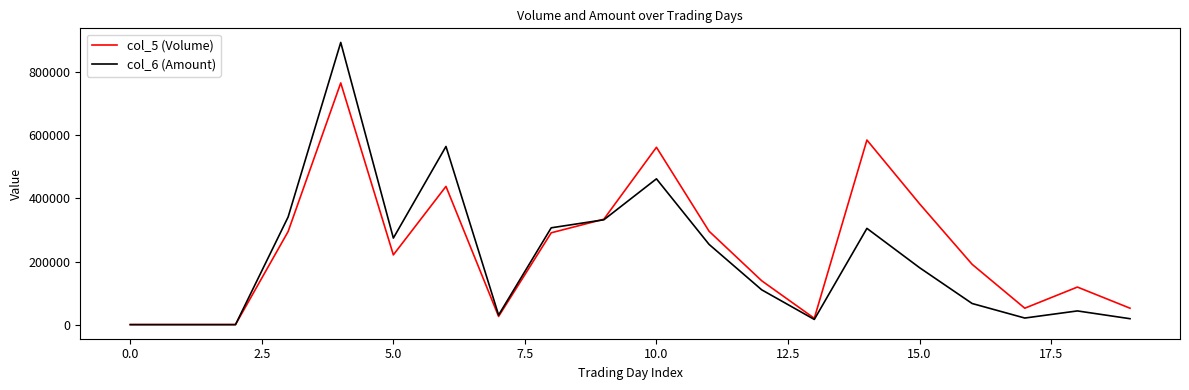

What is the difference between the maximum and minimum values in the col_5 (Volume) series?

766000